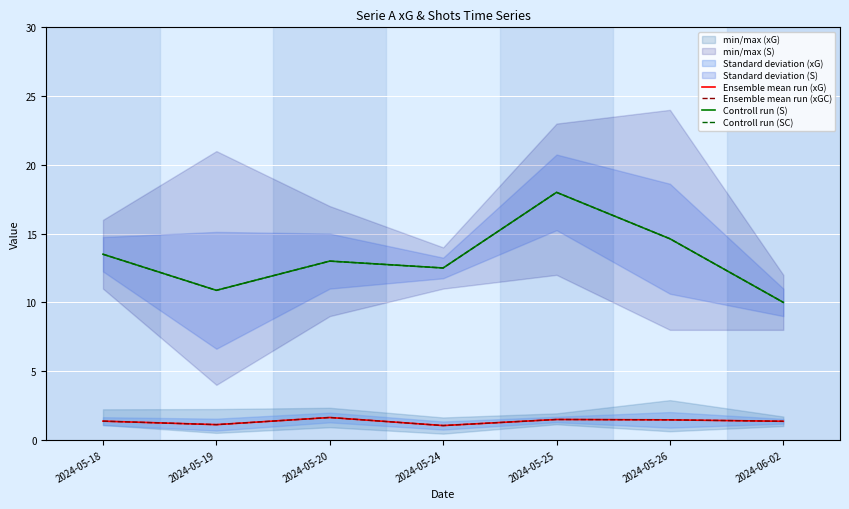

Which series has the largest total across all categories?

Controll run (S)